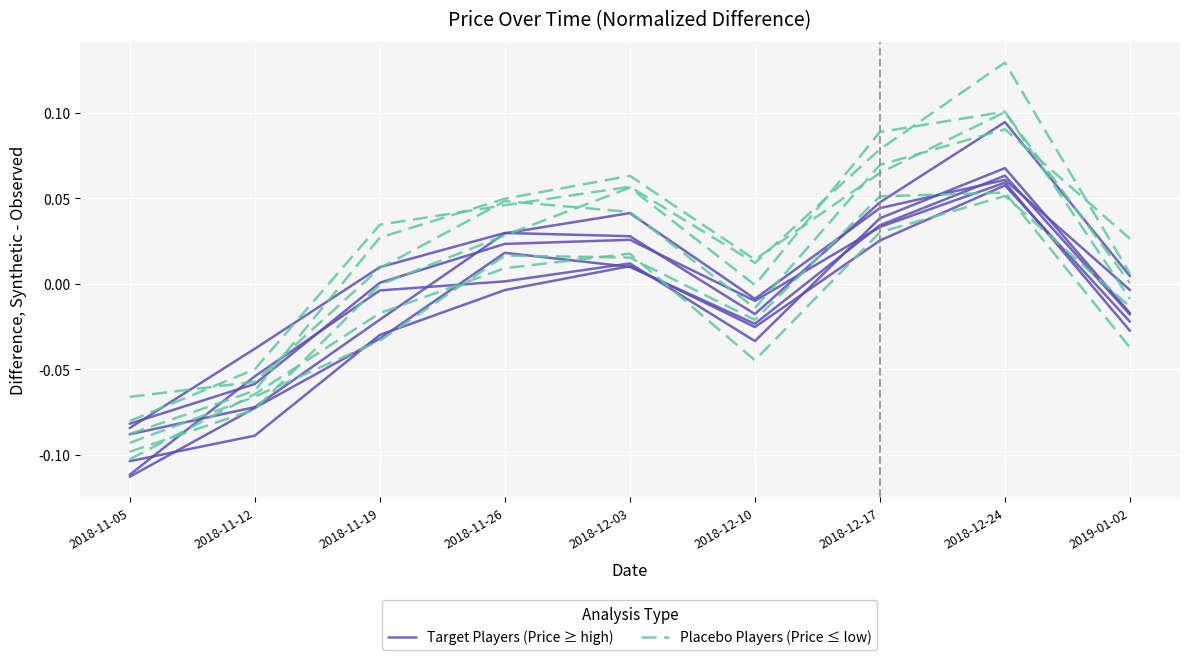

Reading right to left, transcribe all the data shown in this chart.

Target Players (Price ≥ high): 0.0	0.1	0.0	-0.0	0.0	0.0	0.0	-0.0	-0.1
Placebo Players (Price ≤ low): 0.0	0.1	0.1	0.0	0.1	0.0	0.0	-0.0	-0.1